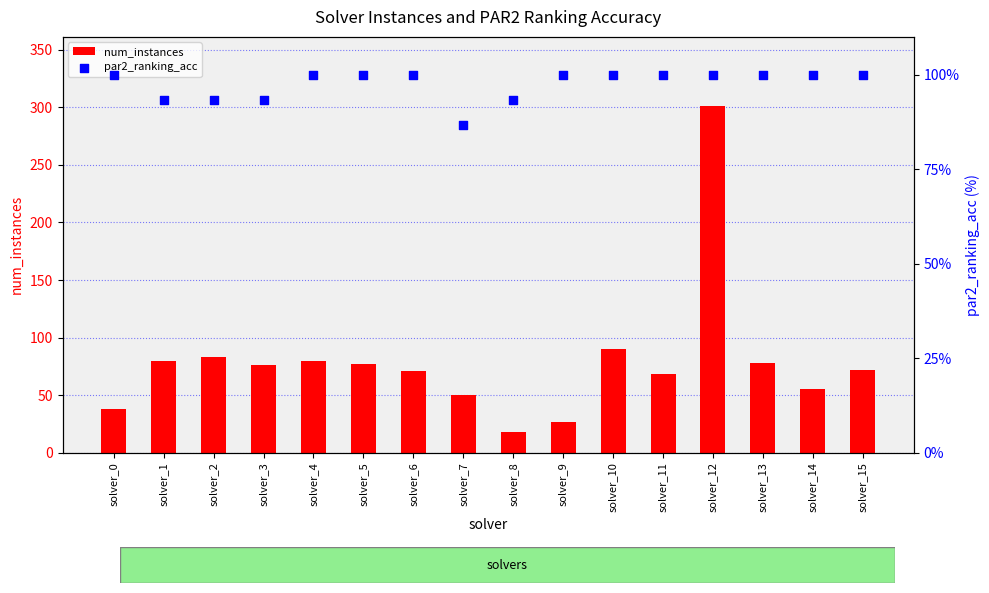

At which category is the sum across all series the highest?

solver_12